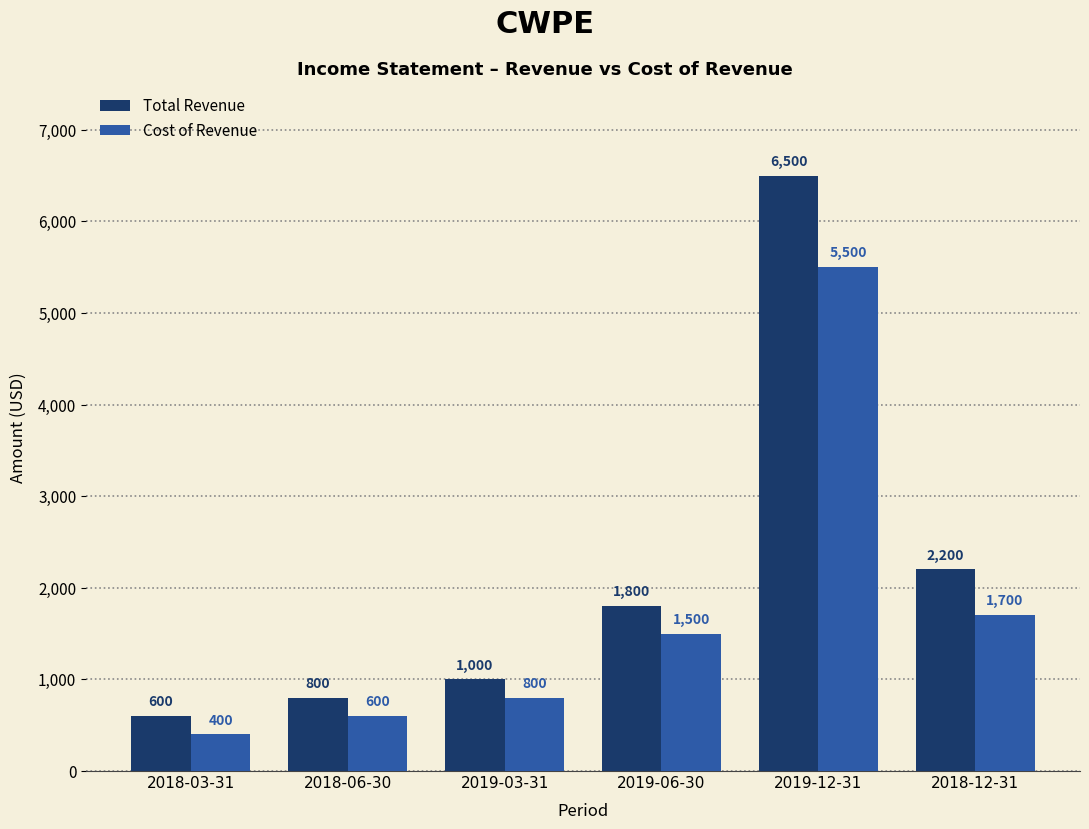

Which series changed the most between 2019-06-30 and 2019-12-31?

Total Revenue